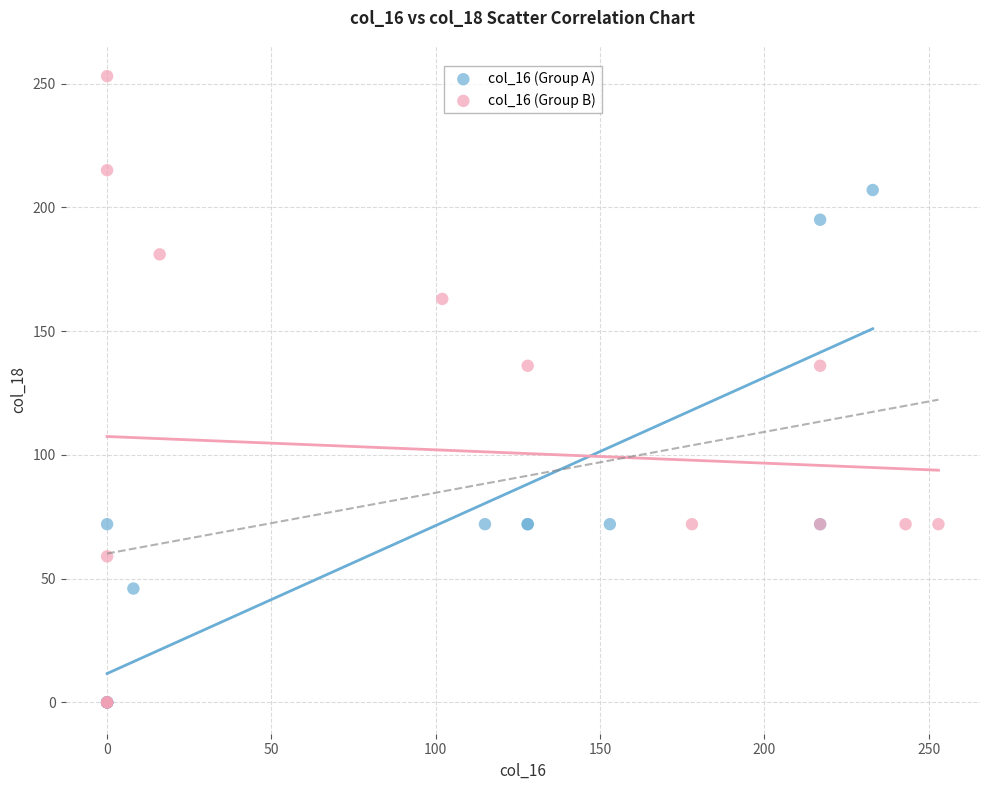

Which series has the largest Y range (max minus min)?

col_16 (Group B)